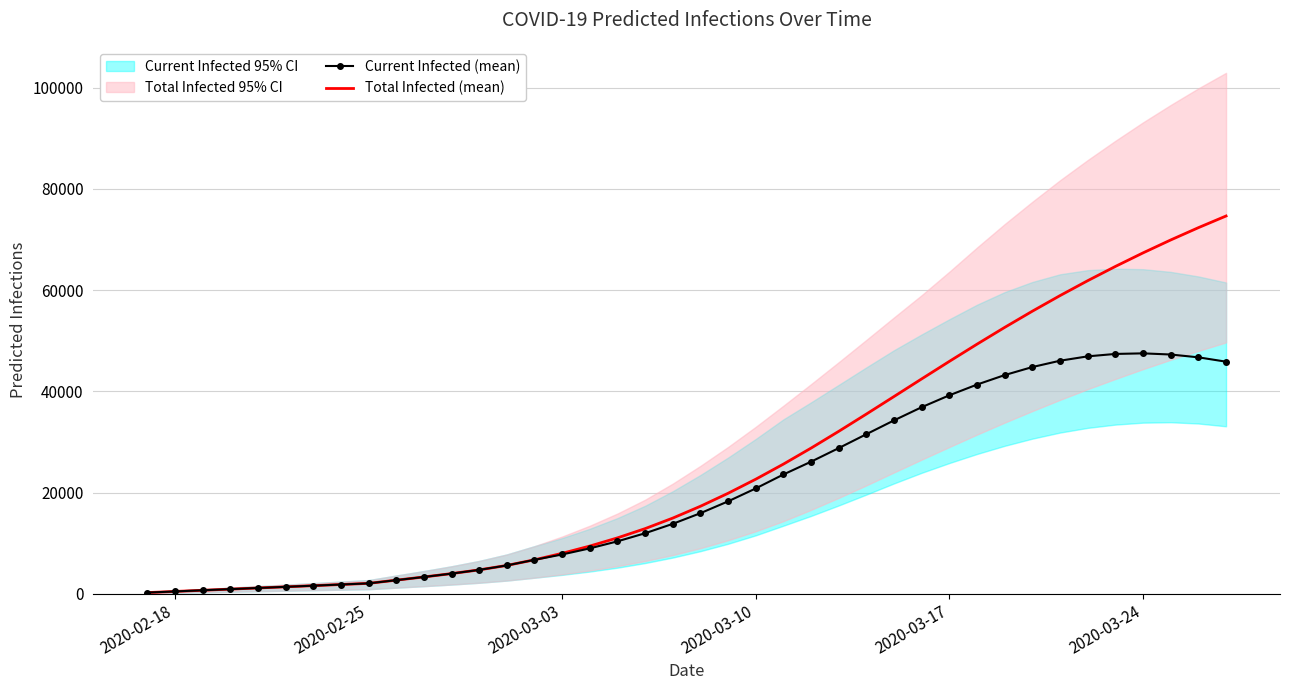

What is the difference between the maximum and second lowest values in the Total Infected (mean) series?

74203